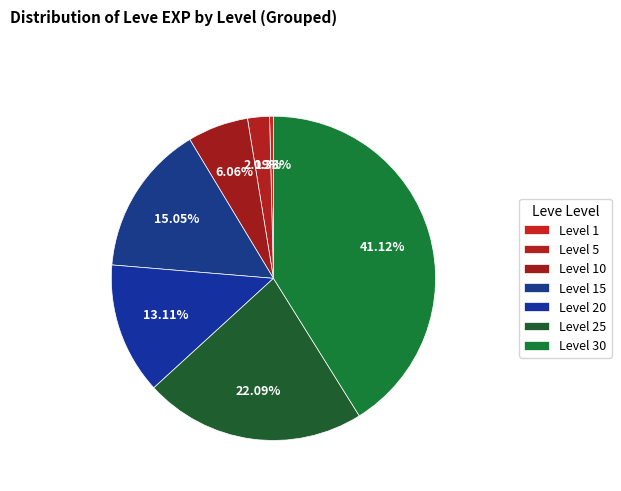

What percentage is NOT represented by Level 1?

99.6%